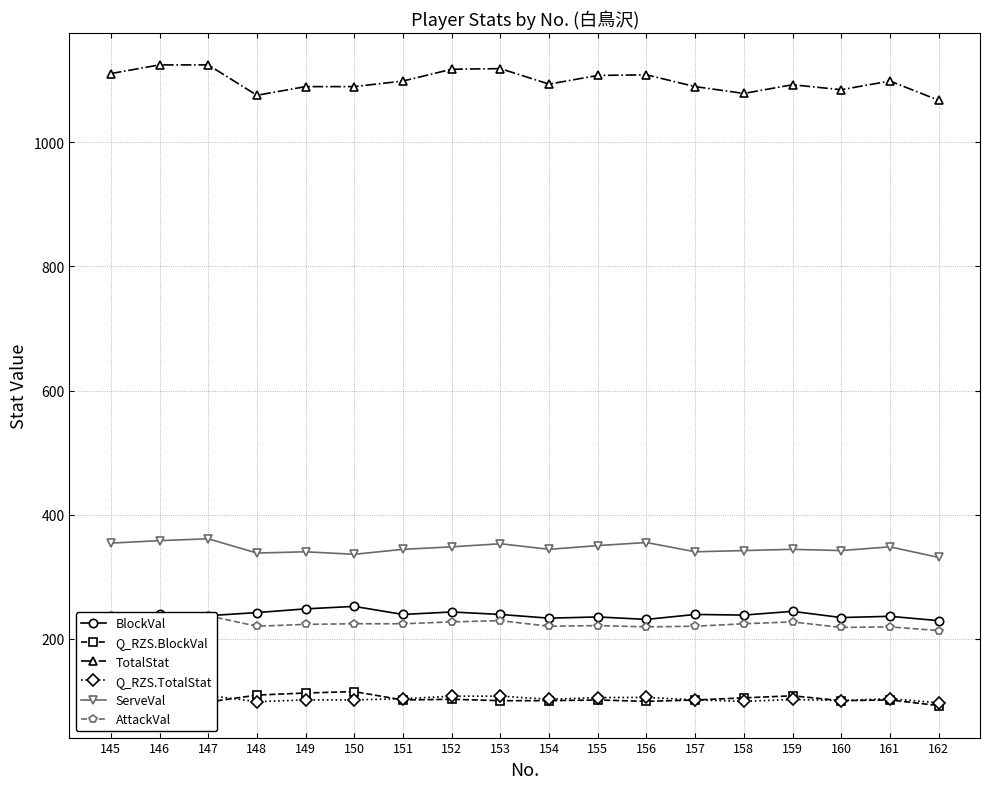

Is it true that ServeVal equals 588.5 at 159?

False